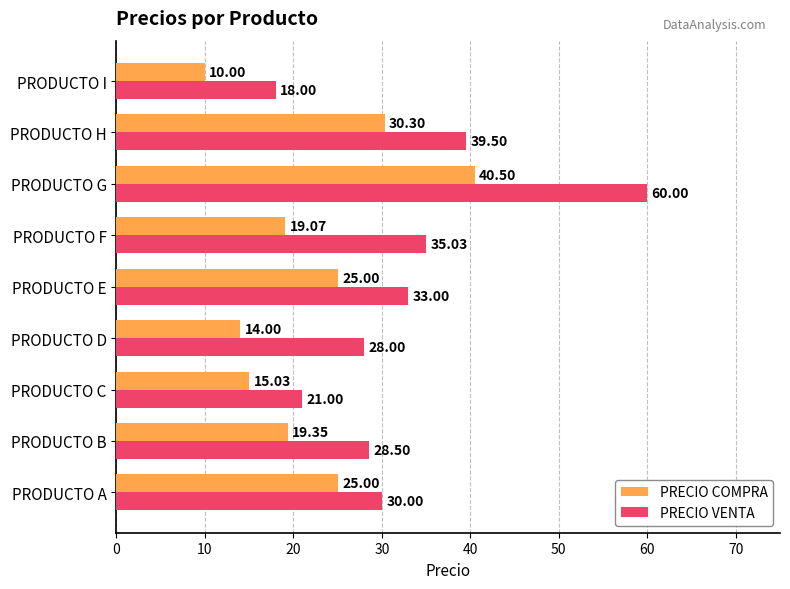

How many series are shown in this chart?

2